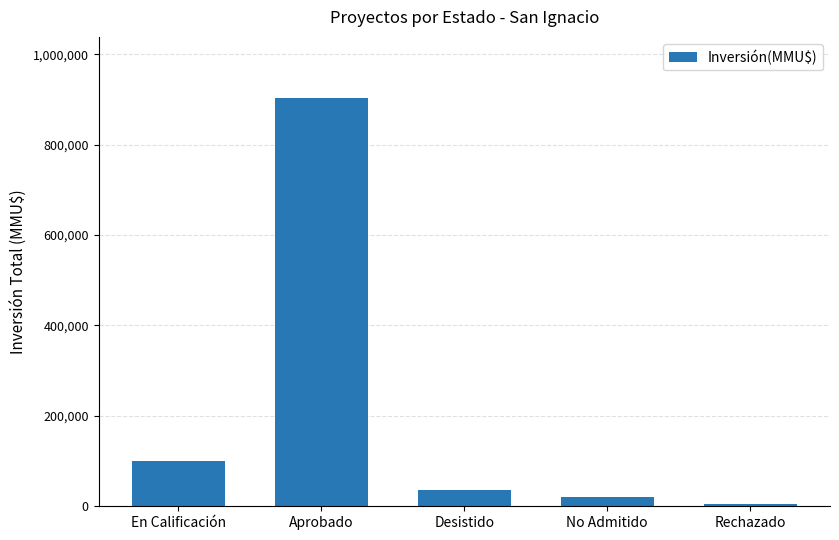

What is the difference between the values at Desistido and Aprobado?

866214